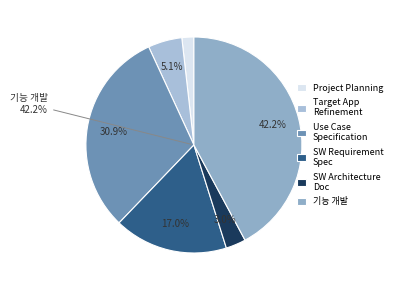

Which slice is the smallest?

Project Planning